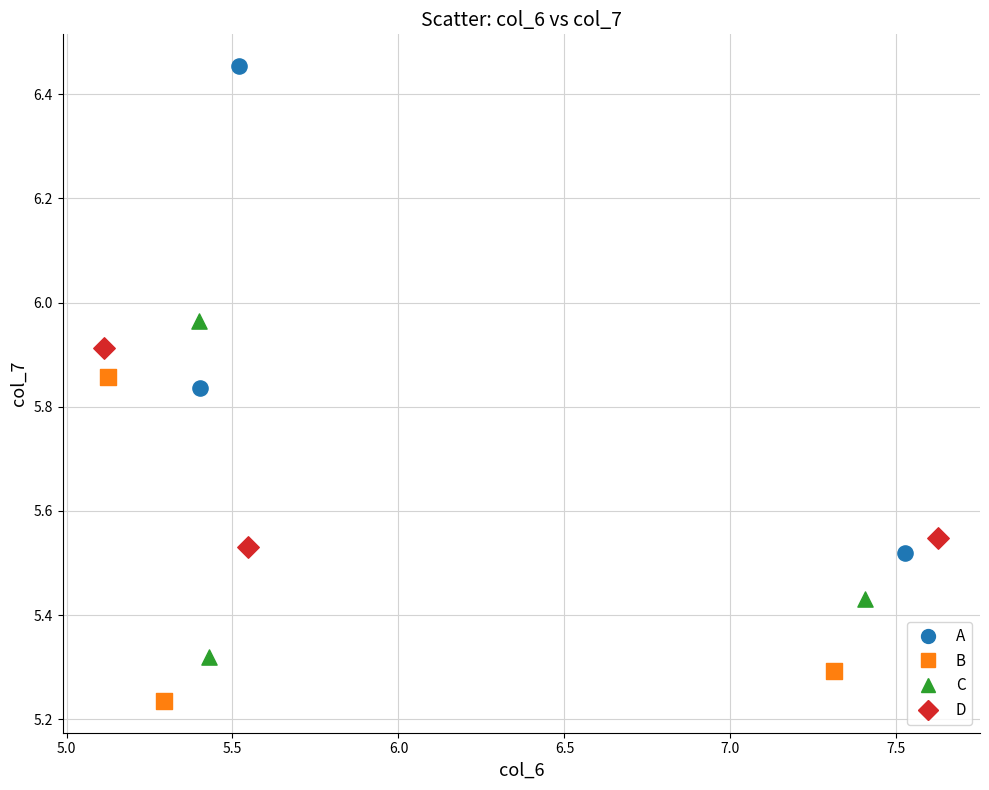

Which series reaches the maximum Y coordinate?

A